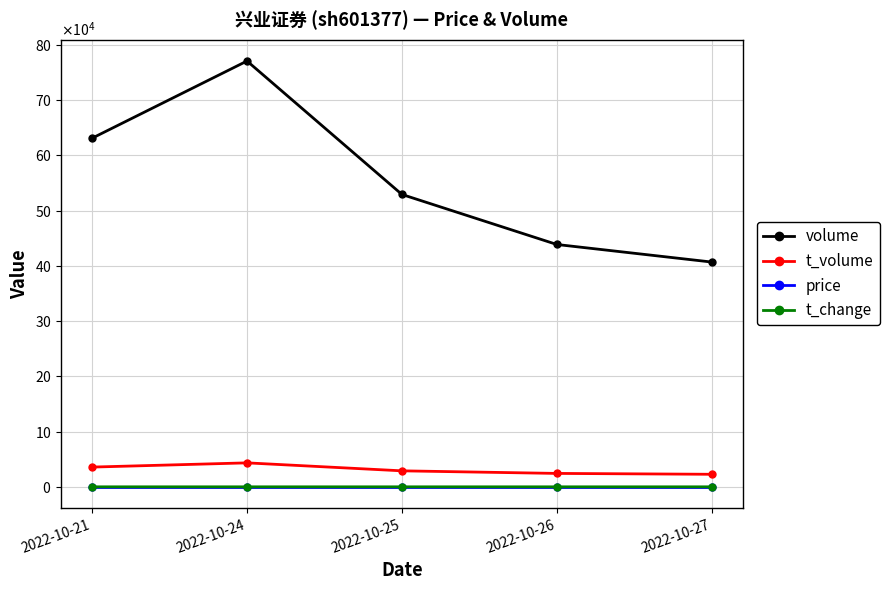

The price series shows 5.6 at 2022-10-21. True or false?

True